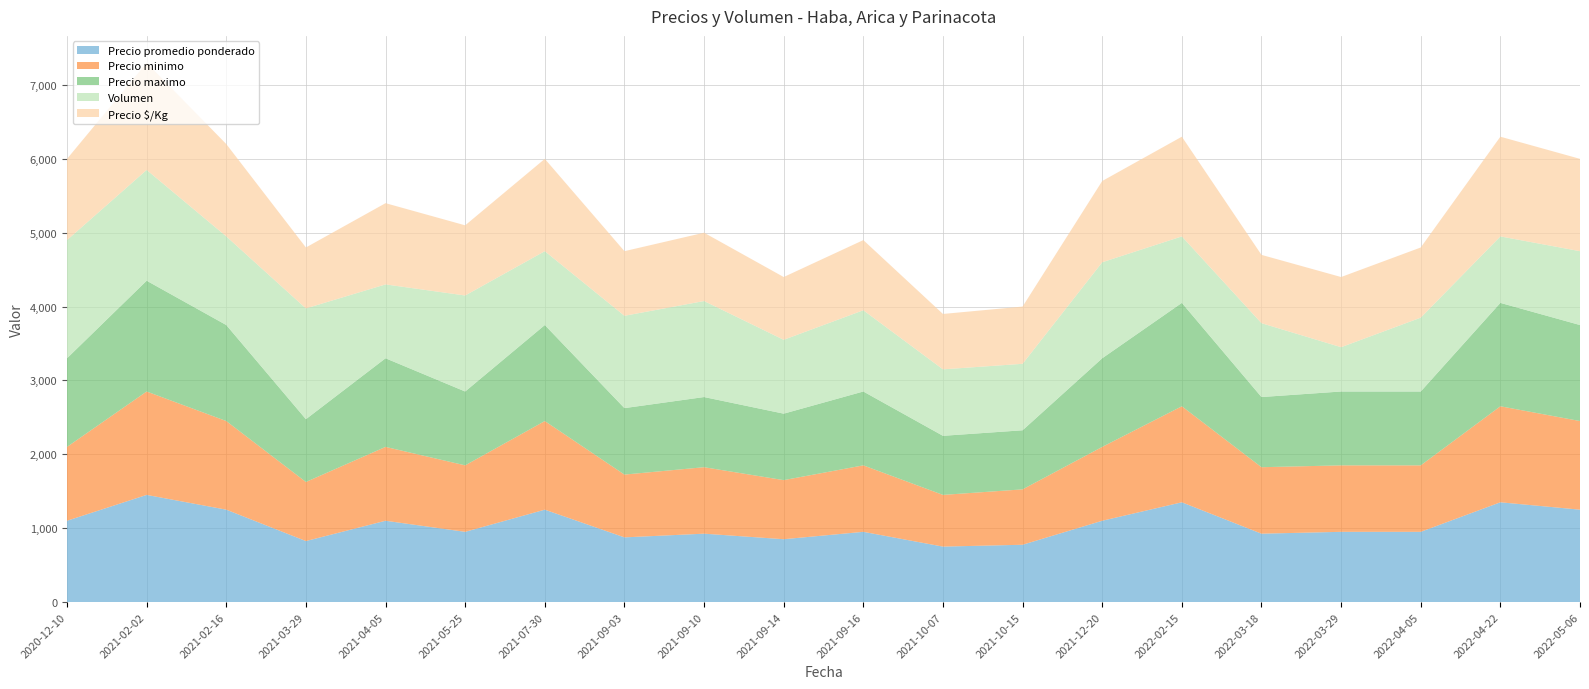

Reading right to left, what are all the values shown in this chart?

Precio promedio ponderado: 2022-05-06=1250	2022-04-22=1350	2022-04-05=950	2022-03-29=950	2022-03-18=925	2022-02-15=1350	2021-12-20=1100	2021-10-15=775	2021-10-07=750	2021-09-16=950	2021-09-14=850	2021-09-10=925	2021-09-03=875	2021-07-30=1250	2021-05-25=950	2021-04-05=1100	2021-03-29=825	2021-02-16=1250	2021-02-02=1450	2020-12-10=1100
Precio minimo: 2022-05-06=1200	2022-04-22=1300	2022-04-05=900	2022-03-29=900	2022-03-18=900	2022-02-15=1300	2021-12-20=1000	2021-10-15=750	2021-10-07=700	2021-09-16=900	2021-09-14=800	2021-09-10=900	2021-09-03=850	2021-07-30=1200	2021-05-25=900	2021-04-05=1000	2021-03-29=800	2021-02-16=1200	2021-02-02=1400	2020-12-10=1000
Precio maximo: 2022-05-06=1300	2022-04-22=1400	2022-04-05=1000	2022-03-29=1000	2022-03-18=950	2022-02-15=1400	2021-12-20=1200	2021-10-15=800	2021-10-07=800	2021-09-16=1000	2021-09-14=900	2021-09-10=950	2021-09-03=900	2021-07-30=1300	2021-05-25=1000	2021-04-05=1200	2021-03-29=850	2021-02-16=1300	2021-02-02=1500	2020-12-10=1200
Volumen: 2022-05-06=1000	2022-04-22=900	2022-04-05=1000	2022-03-29=600	2022-03-18=1000	2022-02-15=900	2021-12-20=1300	2021-10-15=900	2021-10-07=900	2021-09-16=1100	2021-09-14=1000	2021-09-10=1300	2021-09-03=1250	2021-07-30=1000	2021-05-25=1300	2021-04-05=1000	2021-03-29=1500	2021-02-16=1200	2021-02-02=1500	2020-12-10=1600
Precio $/Kg: 2022-05-06=1250	2022-04-22=1350	2022-04-05=950	2022-03-29=950	2022-03-18=925	2022-02-15=1350	2021-12-20=1100	2021-10-15=775	2021-10-07=750	2021-09-16=950	2021-09-14=850	2021-09-10=925	2021-09-03=875	2021-07-30=1250	2021-05-25=950	2021-04-05=1100	2021-03-29=825	2021-02-16=1250	2021-02-02=1450	2020-12-10=1100